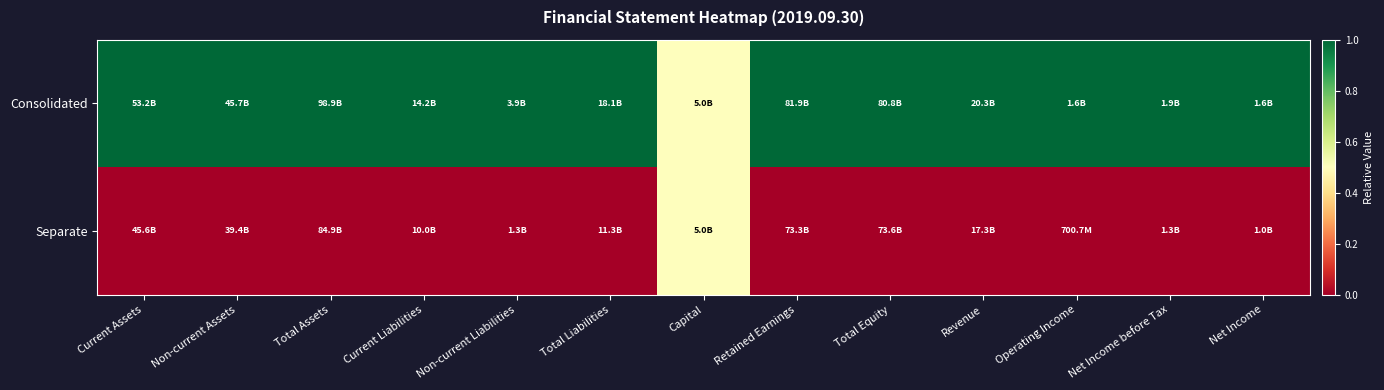

Reading left to right, transcribe all the data shown in this chart.

Consolidated: Current Assets=1.0	Non-current Assets=1.0	Total Assets=1.0	Current Liabilities=1.0	Non-current Liabilities=1.0	Total Liabilities=1.0	Capital=0.5	Retained Earnings=1.0	Total Equity=1.0	Revenue=1.0	Operating Income=1.0	Net Income before Tax=1.0	Net Income=1.0
Separate: Current Assets=0.0	Non-current Assets=0.0	Total Assets=0.0	Current Liabilities=0.0	Non-current Liabilities=0.0	Total Liabilities=0.0	Capital=0.5	Retained Earnings=0.0	Total Equity=0.0	Revenue=0.0	Operating Income=0.0	Net Income before Tax=0.0	Net Income=0.0